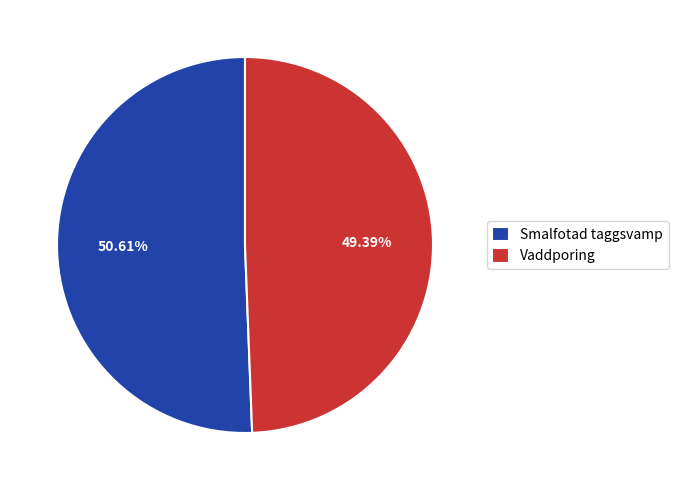

True or false: Smalfotad taggsvamp accounts for 42% of the total.

False